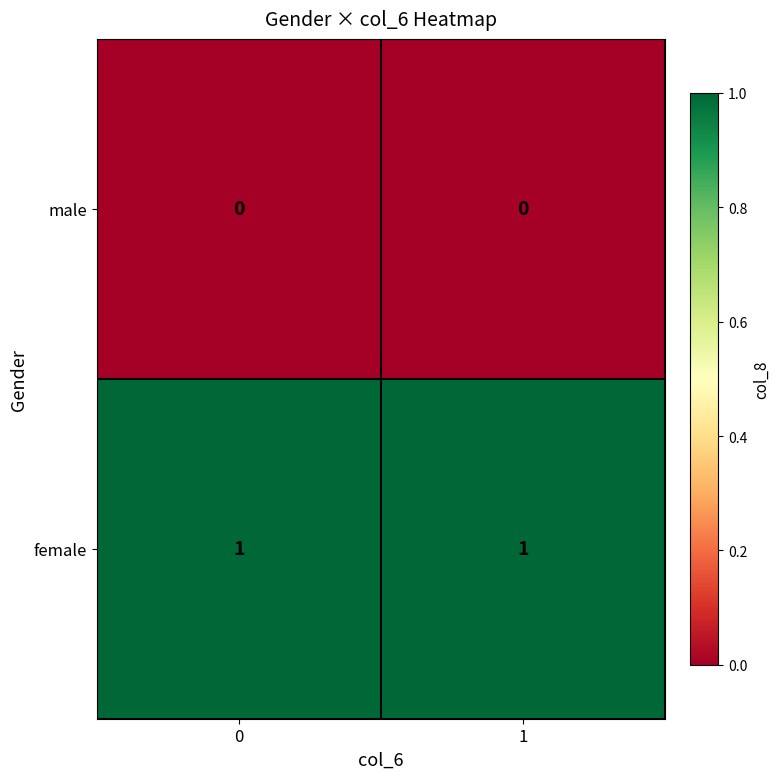

Reading left to right, list all the values displayed in this chart.

male: 0=0	1=0
female: 0=1	1=1